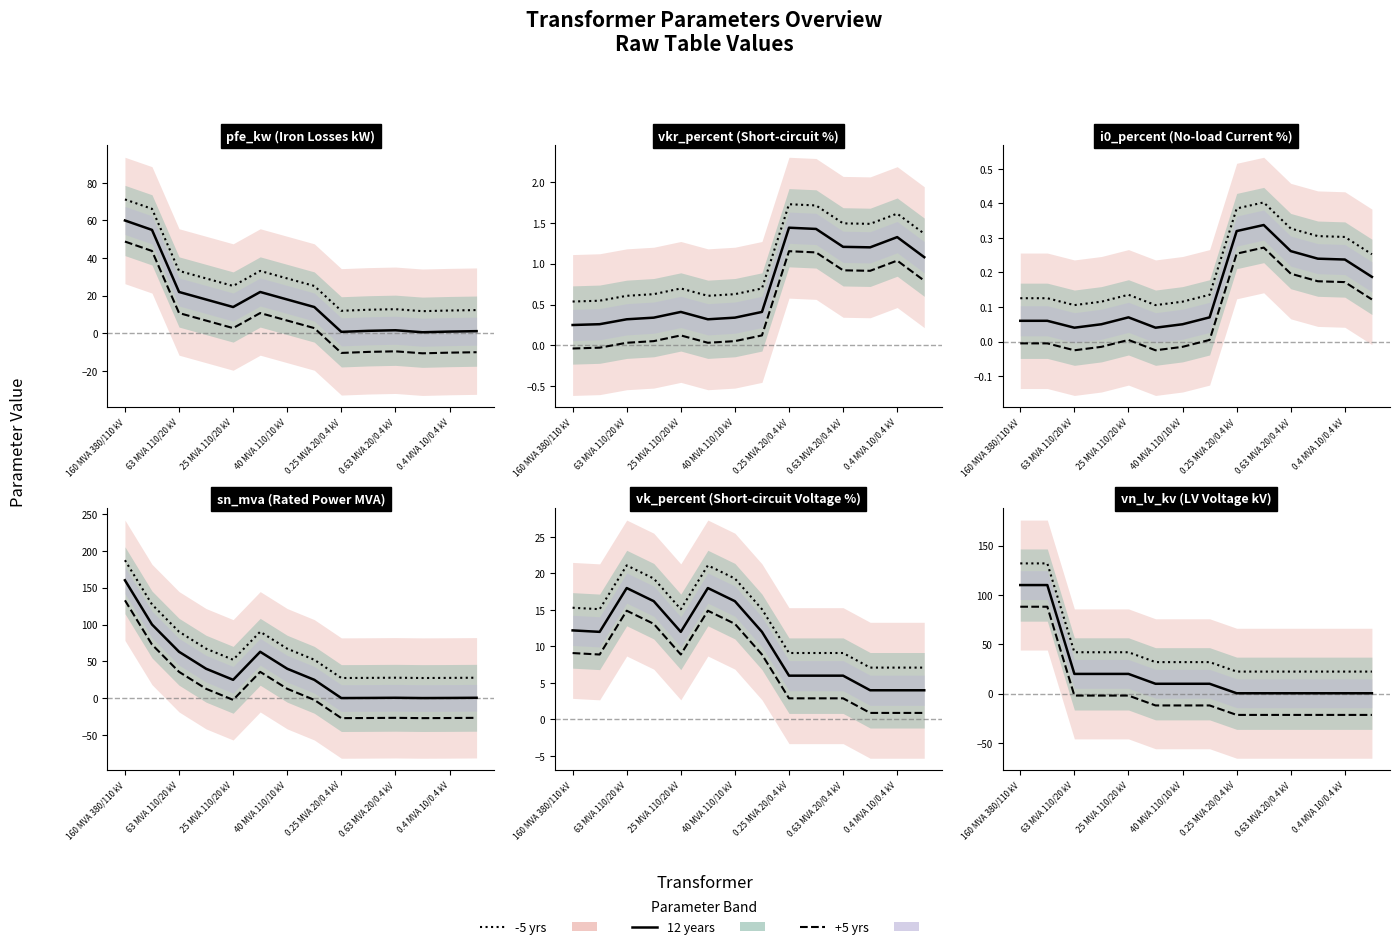

What is the label of the 13th point from the right?

100 MVA 220/110 kV